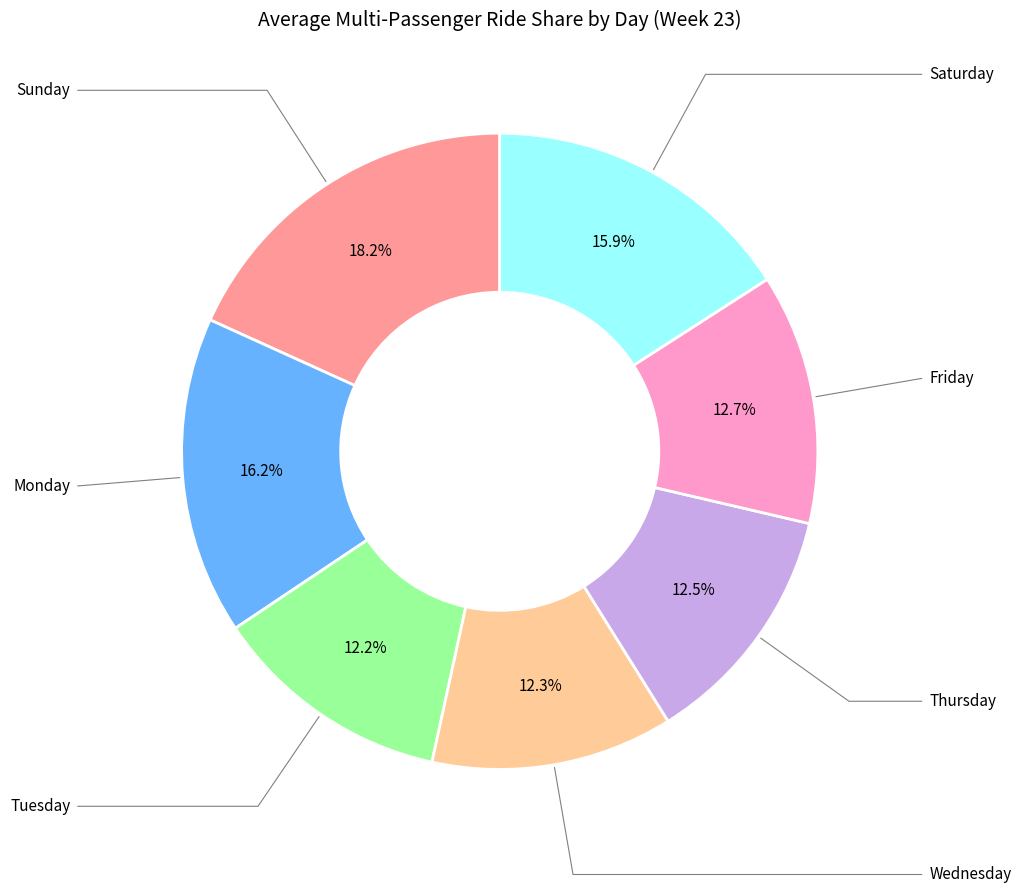

How many segments does this pie chart have?

7